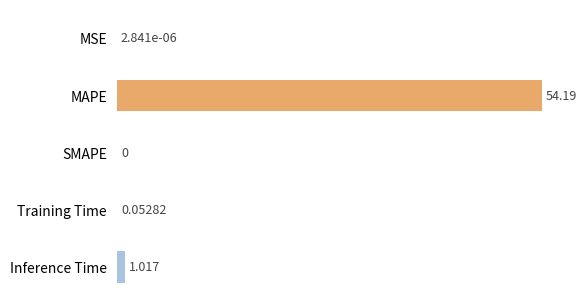

What is the maximum value shown in the chart?

54.2